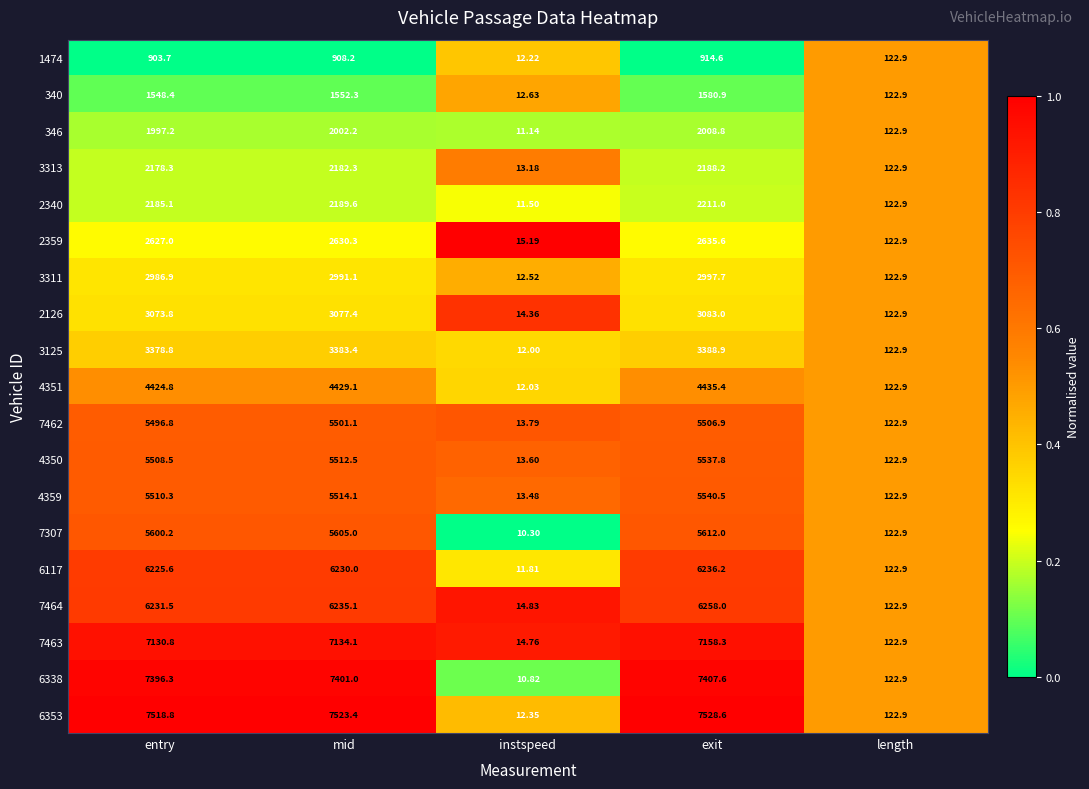

Rank the series at instspeed from highest to lowest value.

2359, 7464, 7463, 2126, 7462, 4350, 4359, 3313, 340, 3311, 6353, 1474, 4351, 3125, 6117, 2340, 346, 6338, 7307